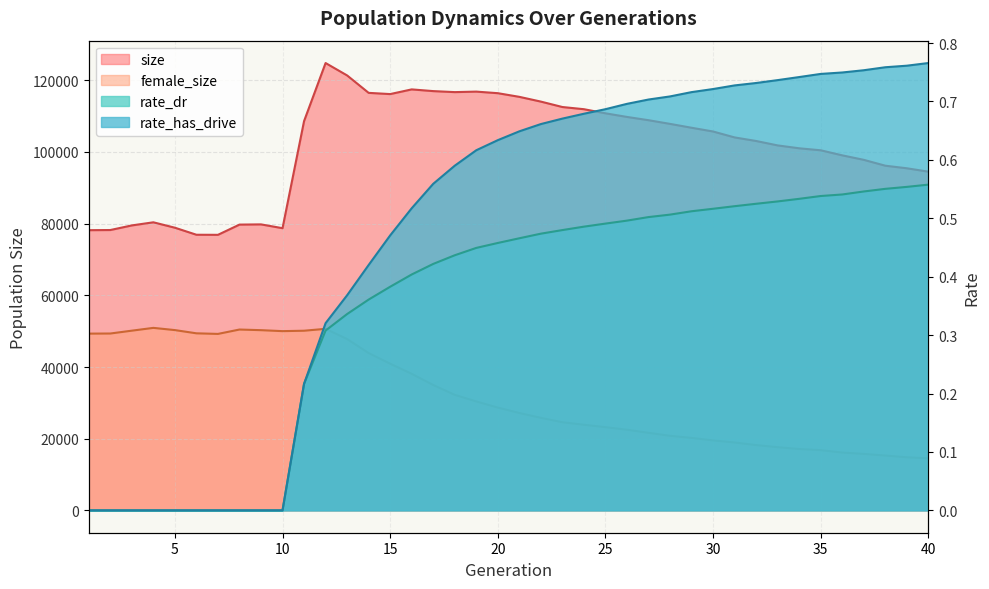

True or false: rate_dr and size intersect in this chart.

False